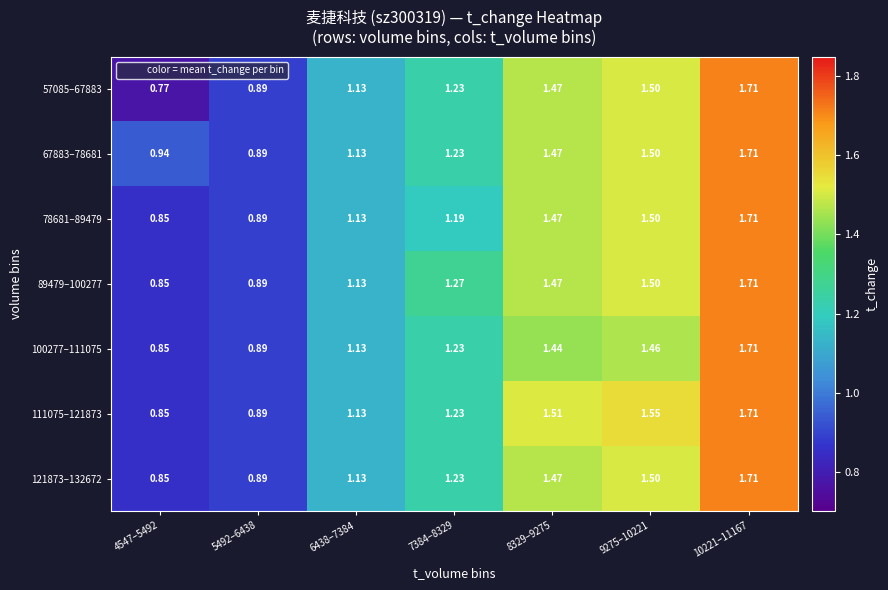

Is the value of 111075–121873 at 8329–9275 greater than the value of 67883–78681 at 8329–9275?

Yes